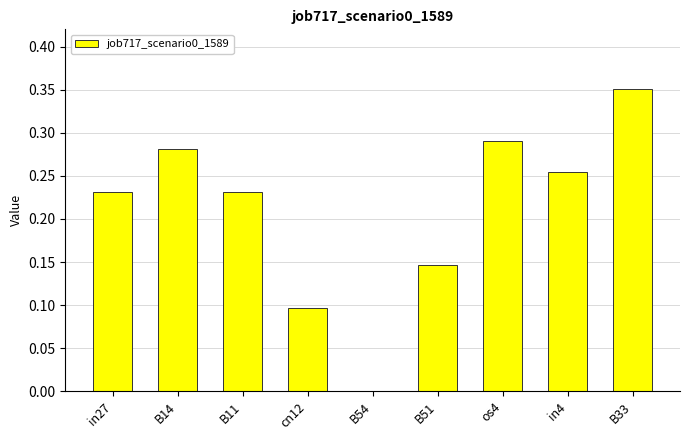

What is the change in value from os4 to B33?

+0.1